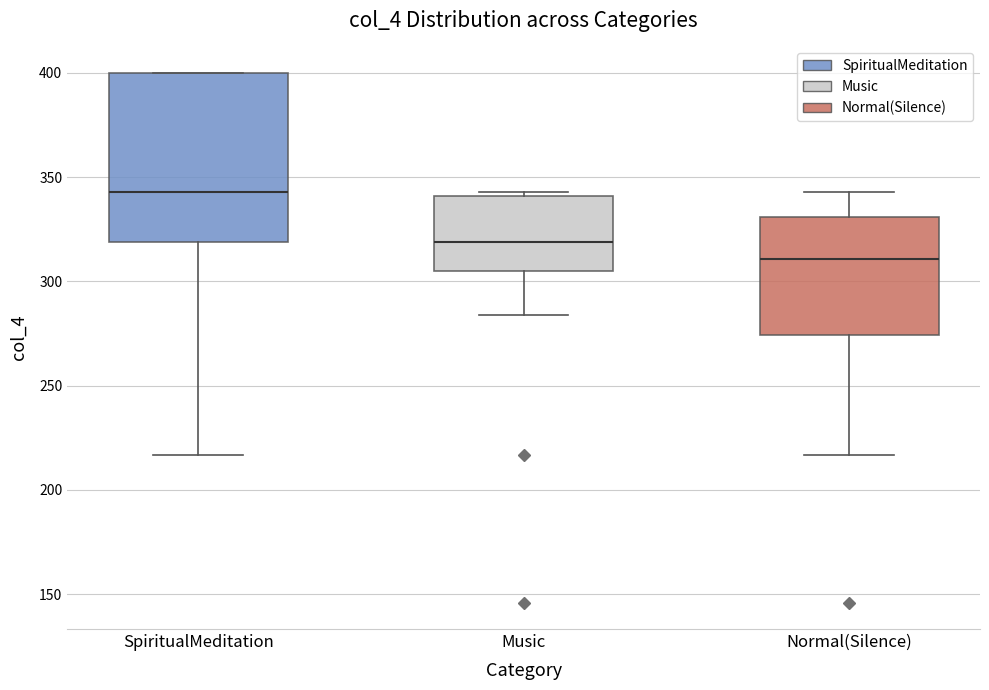

Where does the median line of the box for SpiritualMeditation sit on the y-axis? The values are not printed on the chart, so give them approximately, as read against the axis.

345